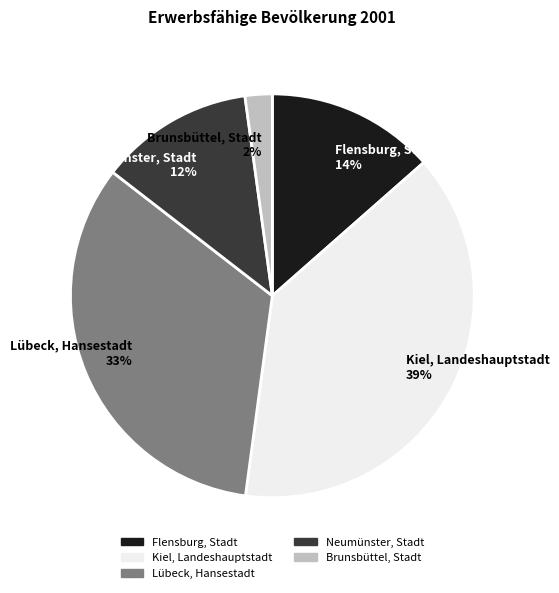

Which has a higher value, Kiel, Landeshauptstadt or Neumünster, Stadt?

Kiel, Landeshauptstadt